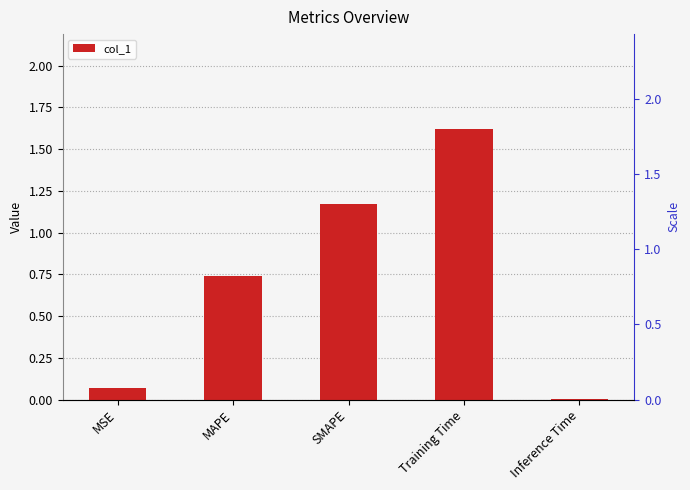

How many bars are there in total?

5